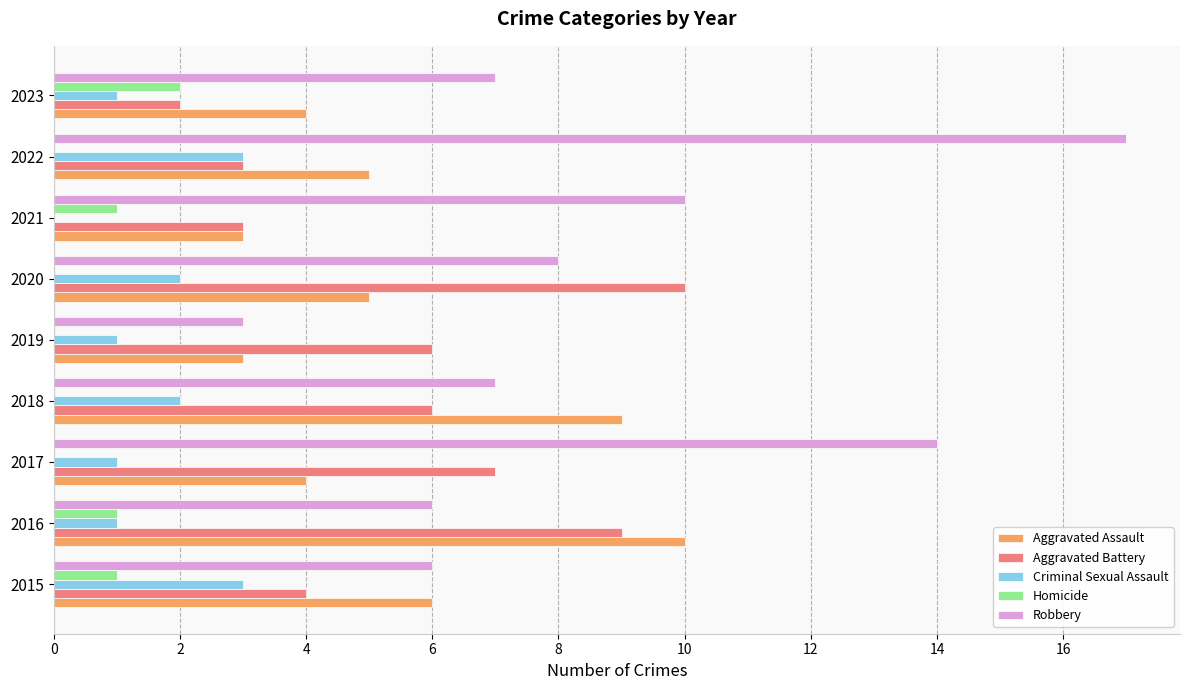

Between 2019 and 2022, which series saw the biggest shift?

Robbery